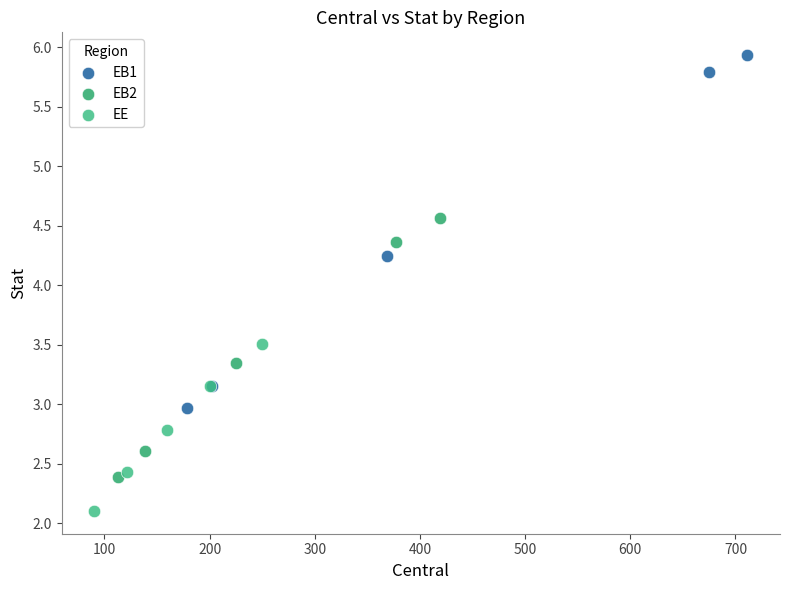

Which series has the largest Y range (max minus min)?

EB1